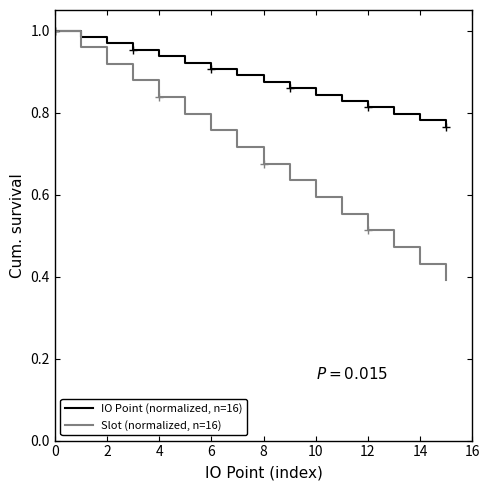

Which series has the largest total across all categories?

IO Point (normalized, n=16)